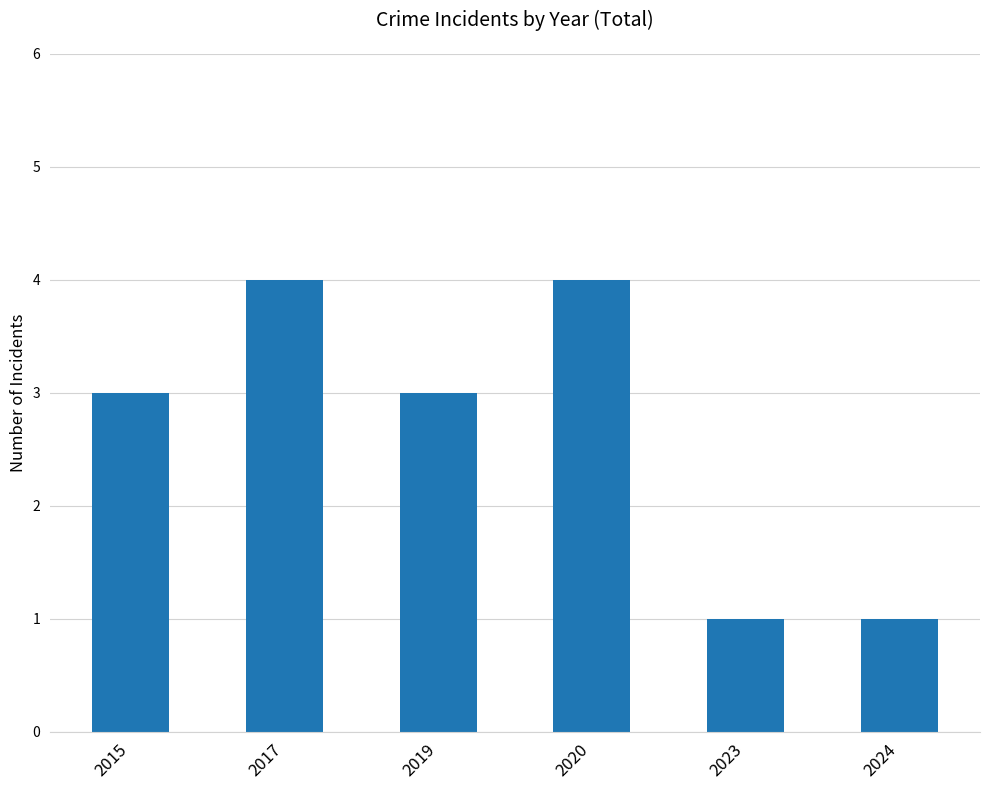

What is the maximum value shown in the chart?

4